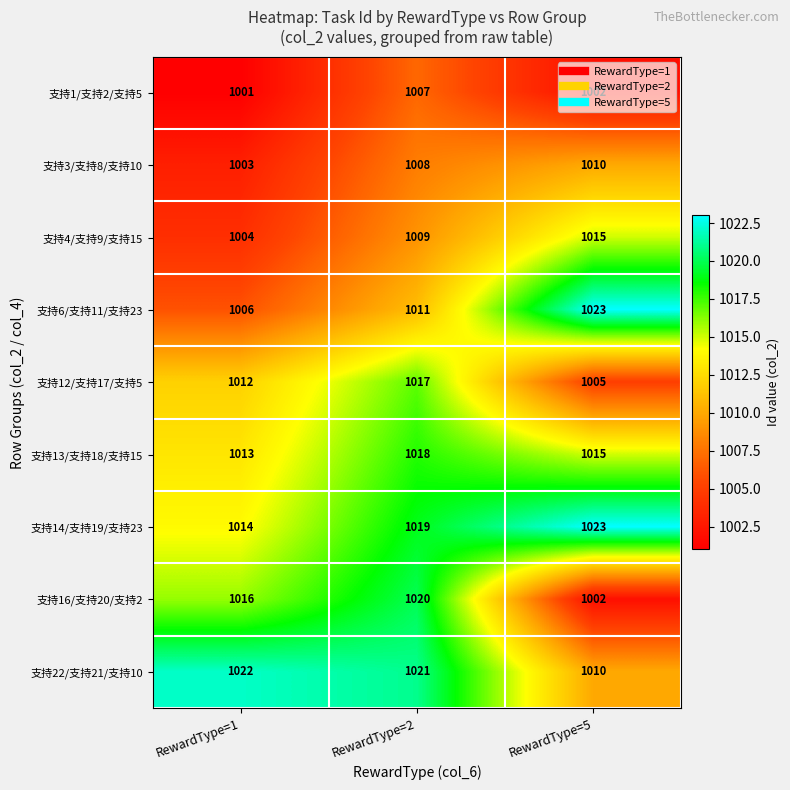

List the labels in order of 支持6/支持11/支持23 value, largest first.

RewardType=5, RewardType=2, RewardType=1